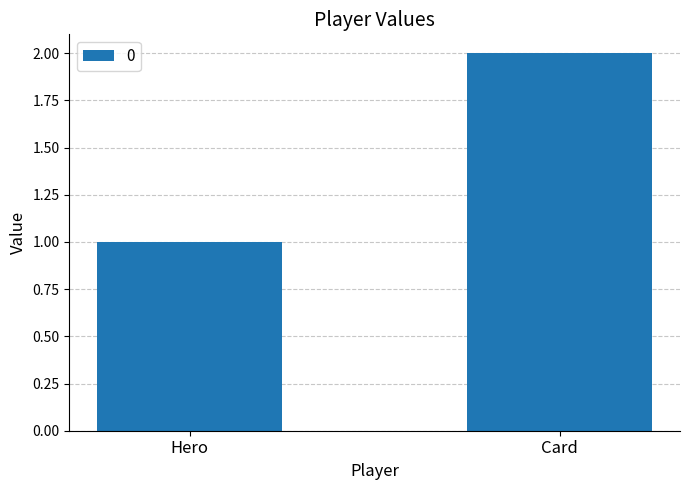

What is the value of the 2nd bar from the left?

2